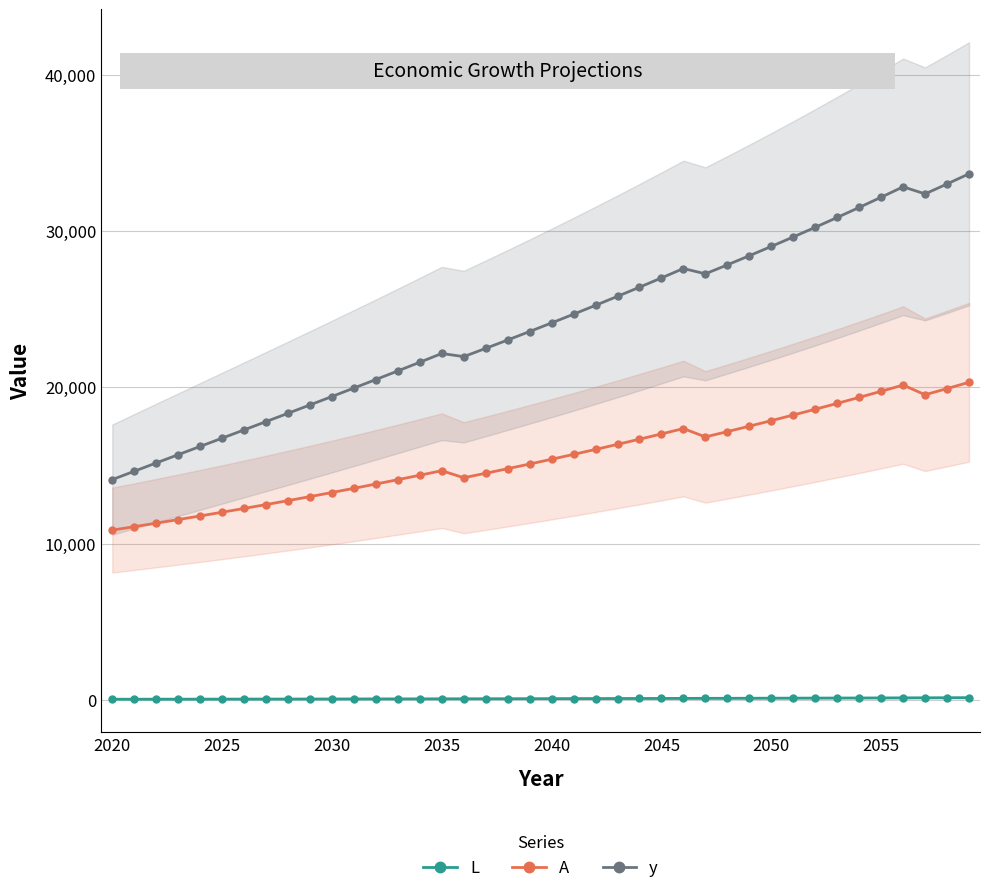

The value of y at 2030 is 34220.8. True or false?

False